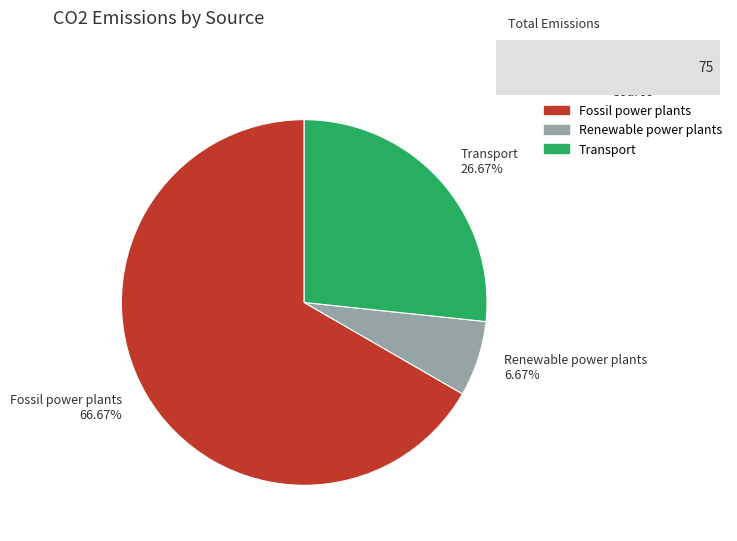

Rank the categories by value from lowest to highest.

Renewable power plants, Transport, Fossil power plants